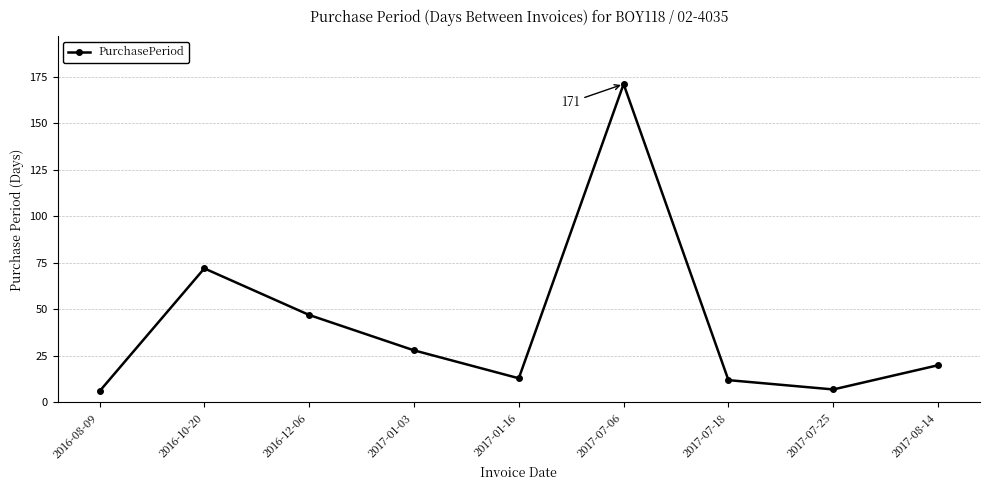

How many interior local valleys (lower than both neighbors) does the data have?

2